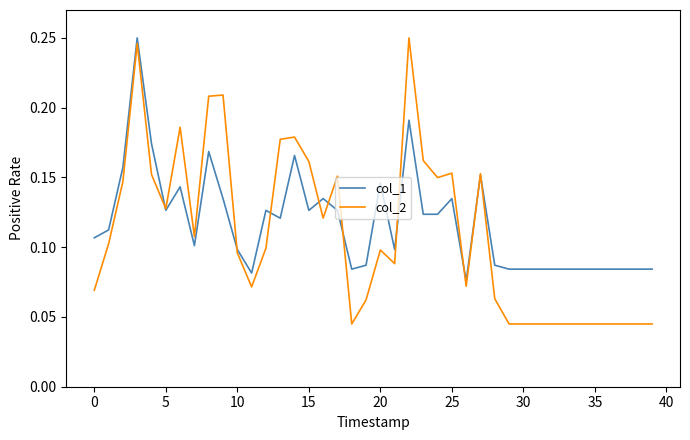

Count the col_2 values in the range 0 to 1.

40